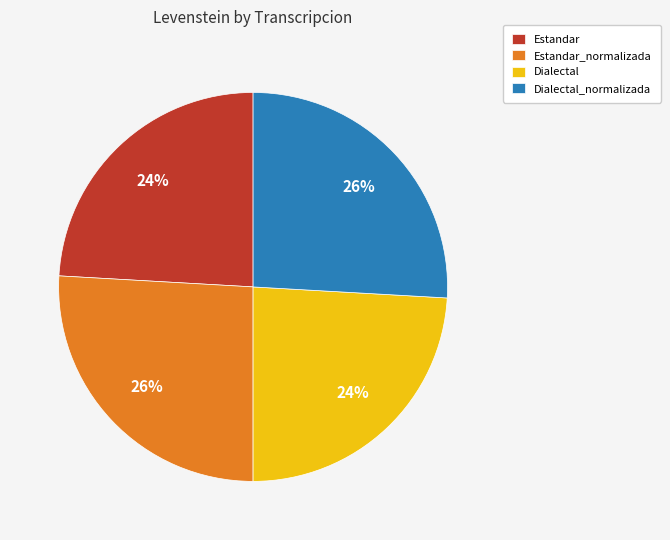

The Dialectal_normalizada slice represents 14% of the pie. True or false?

False